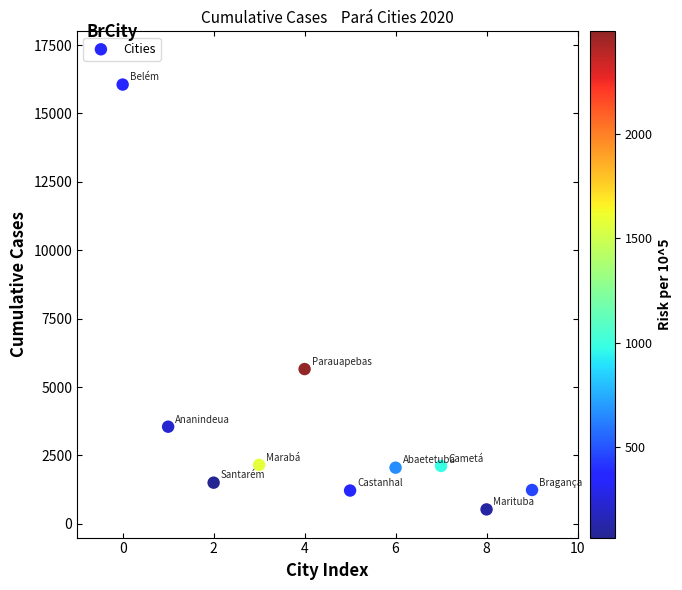

What Y value in the scatter plot is closest to 8292?

5658